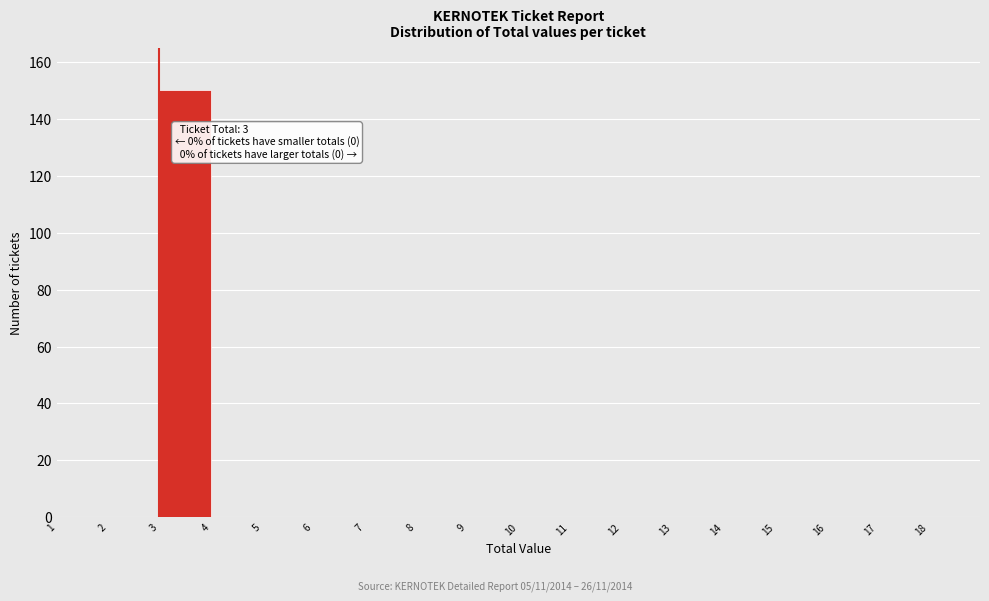

Over which range of the x-axis is the bar tallest?

3 to 4